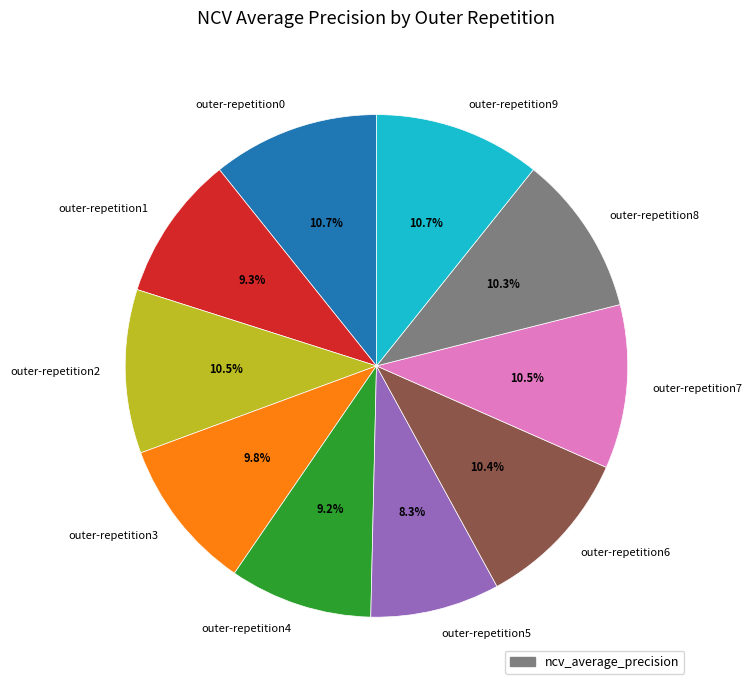

True or false: outer-repetition6 accounts for 1% of the total.

False